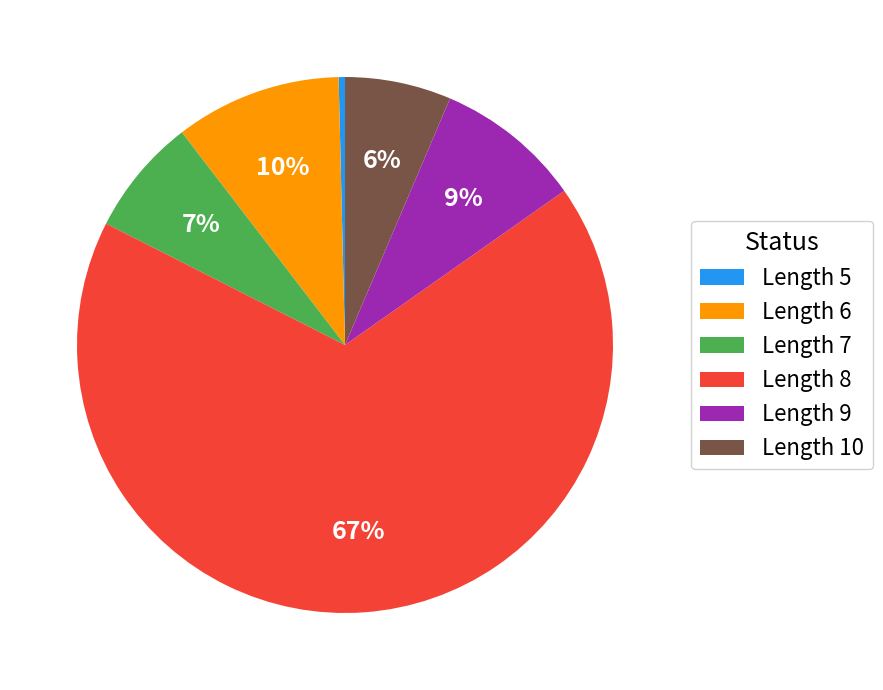

Which category has the smallest portion of the pie?

Length 5